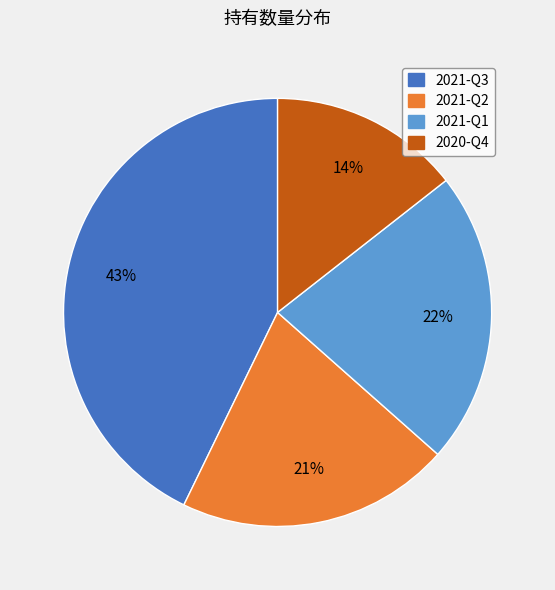

True or false: 2021-Q3 accounts for 50% of the total.

False